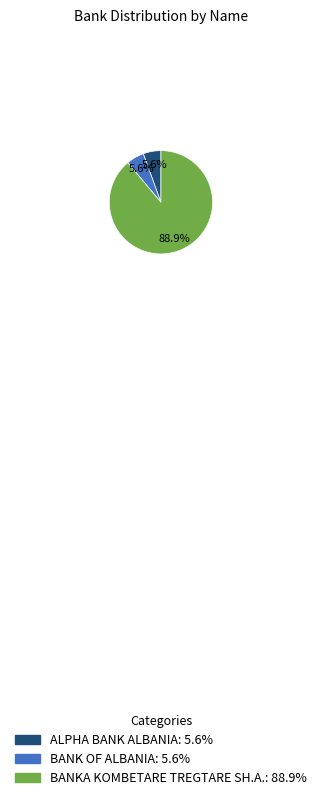

What is the total percentage of BANKA KOMBETARE TREGTARE SH.A. and ALPHA BANK ALBANIA?

94.4%